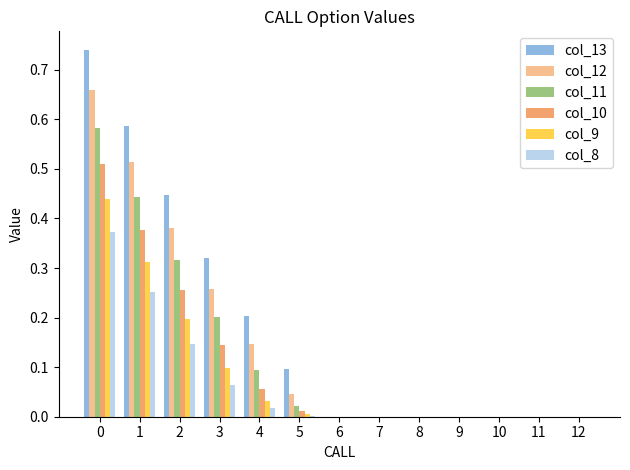

The value of col_11 at 0 is 0.8. True or false?

False